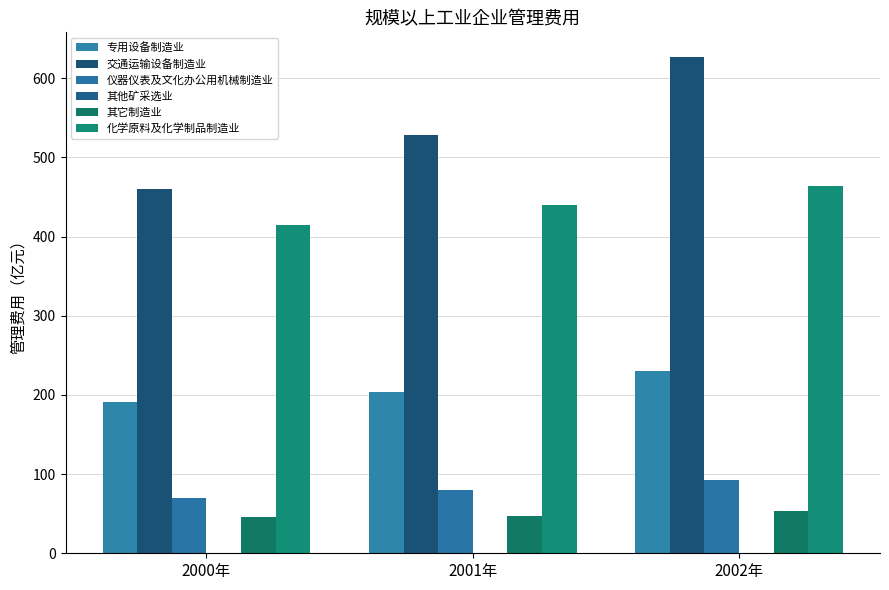

What is the sum of all 其他矿采选业 values?

0.8